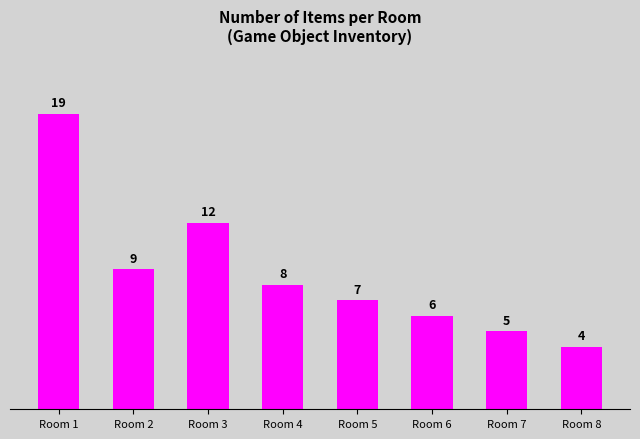

How many bars are there in total?

8